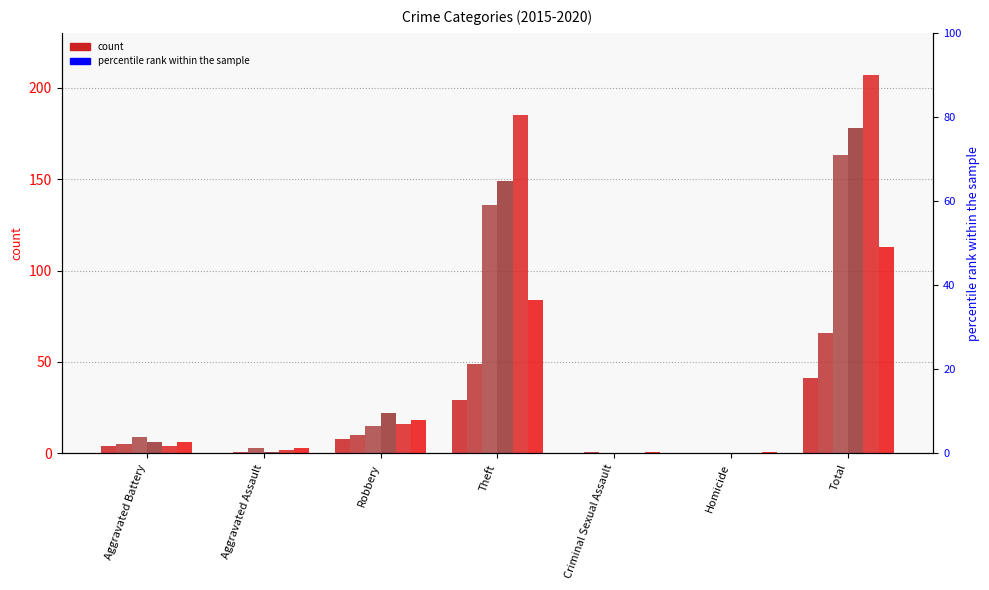

At how many categories does at least one series exceed 148?

2